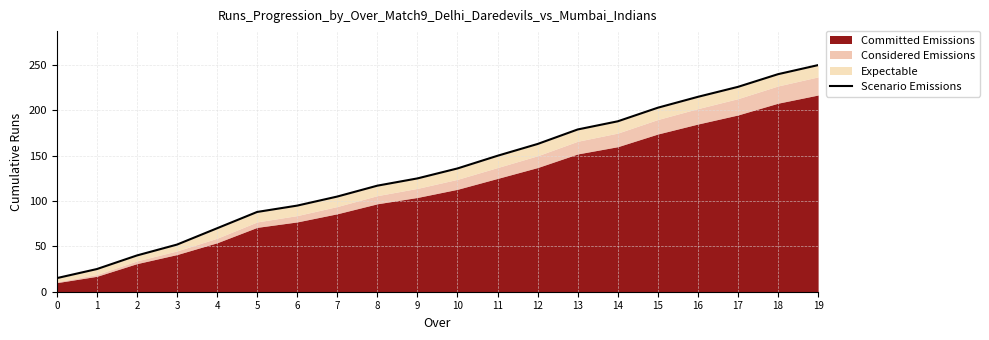

What is the average value?

134